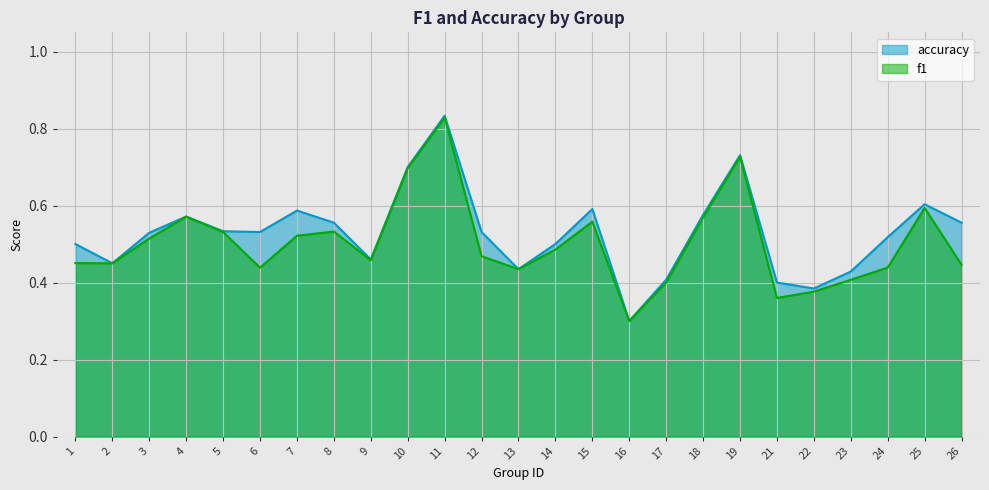

Which label corresponds to the largest value in the chart?

11